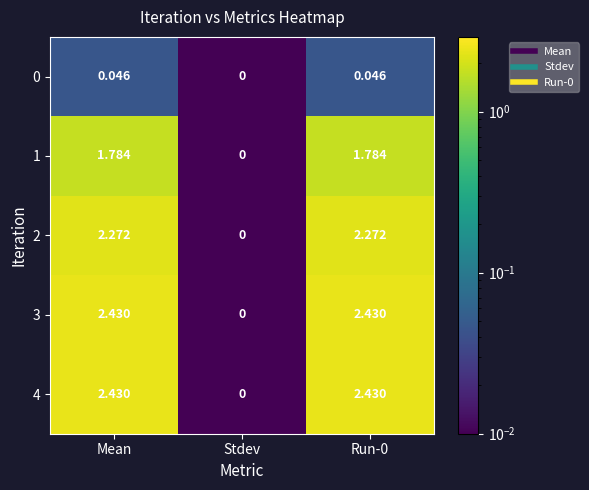

Which category has the lowest value in the 1 series?

Stdev